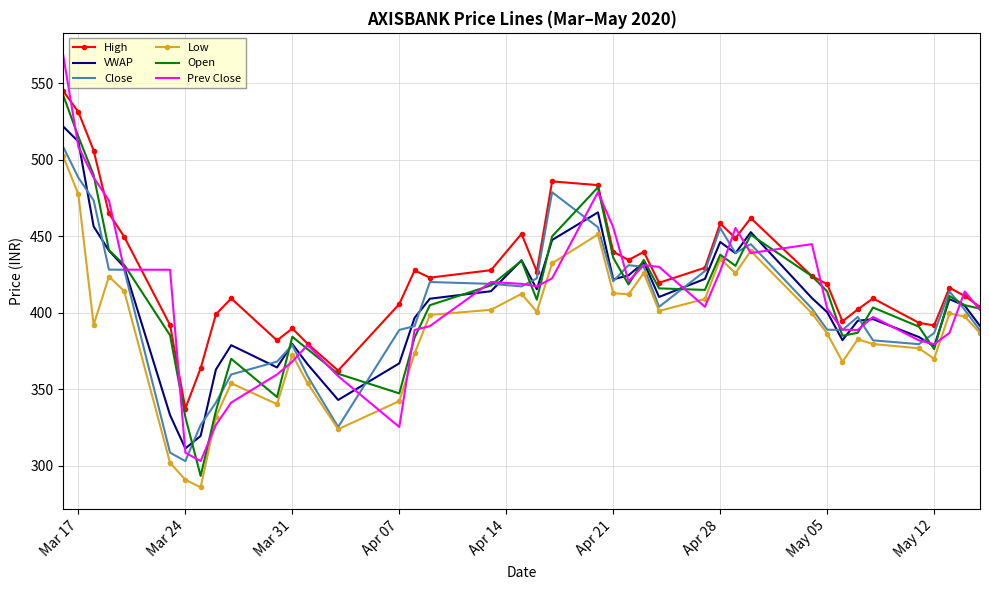

True or false: Open and Close cross at least once.

True